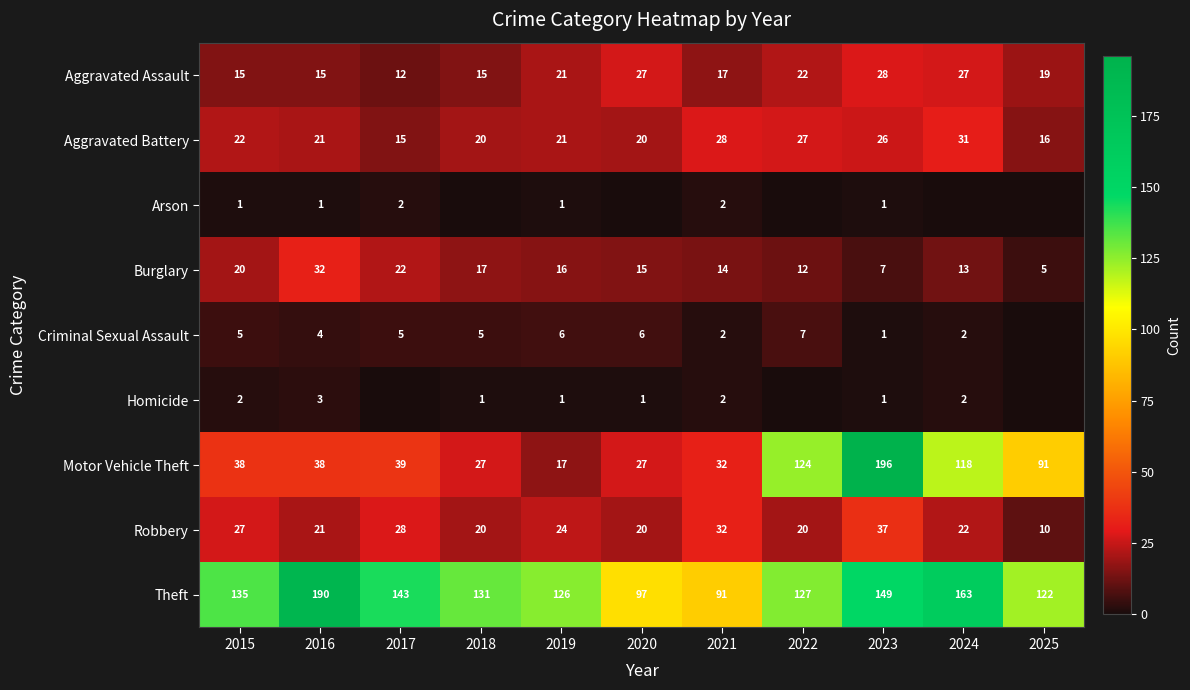

Count the number of categories in the chart.

11